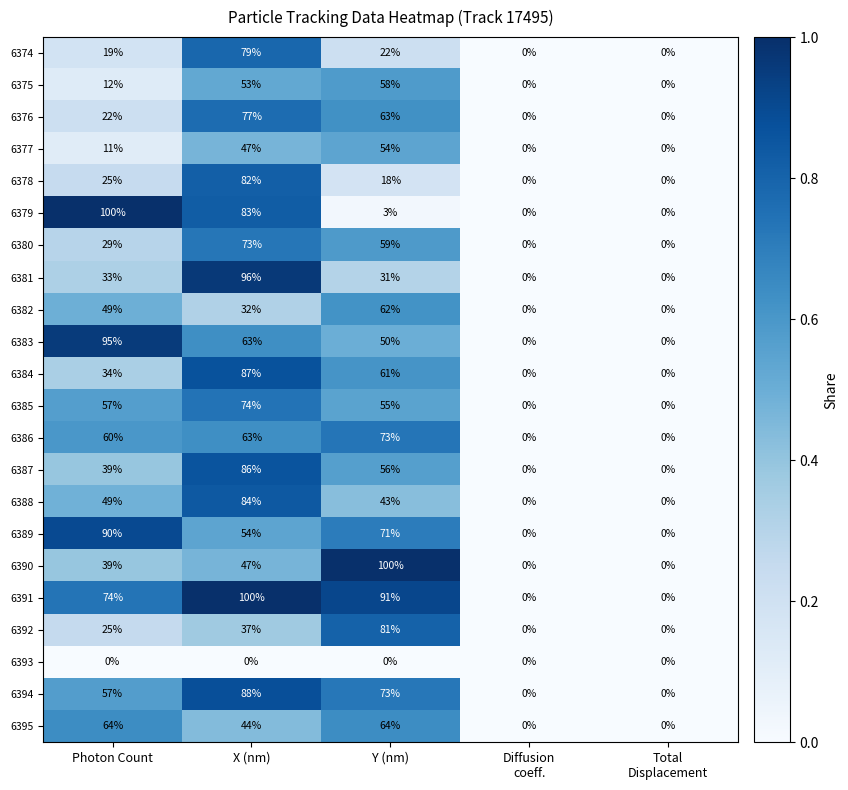

The value of 6383 at Y (nm) is 50. True or false?

True